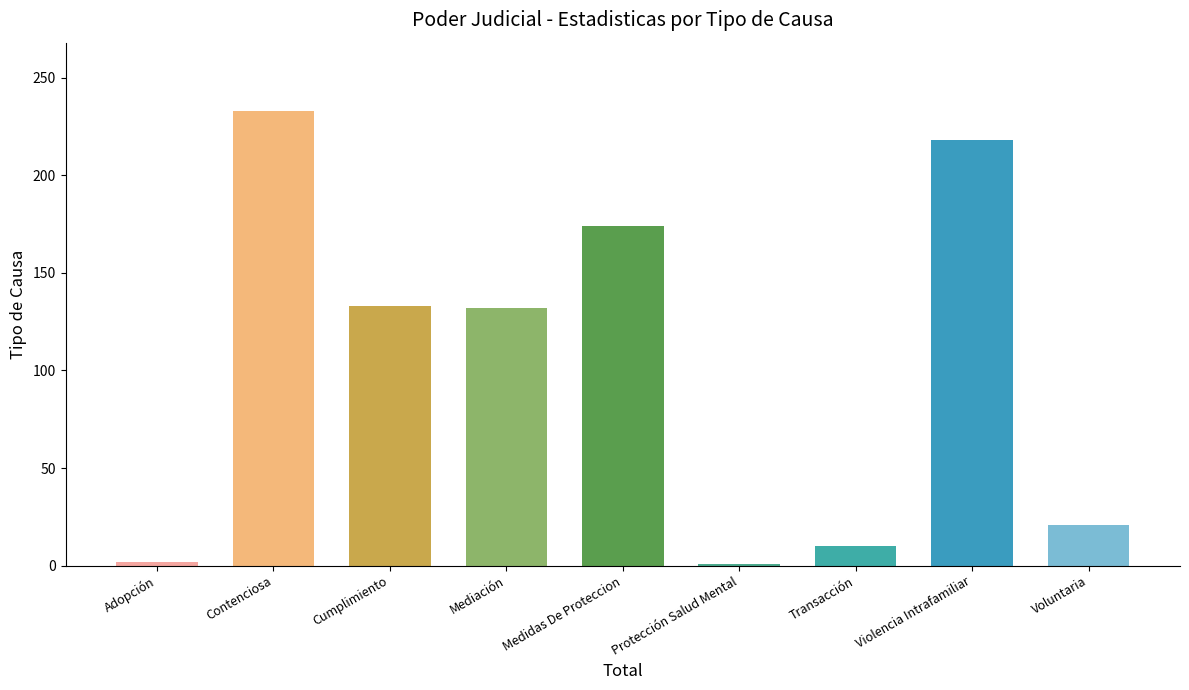

What position from the left is Protección Salud Mental?

6